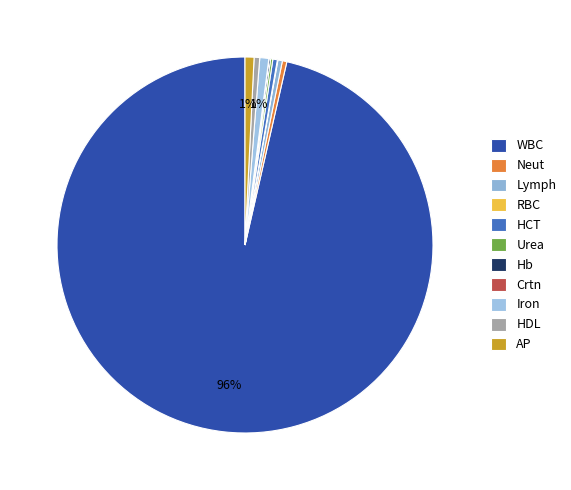

Is there a majority slice in this chart?

Yes